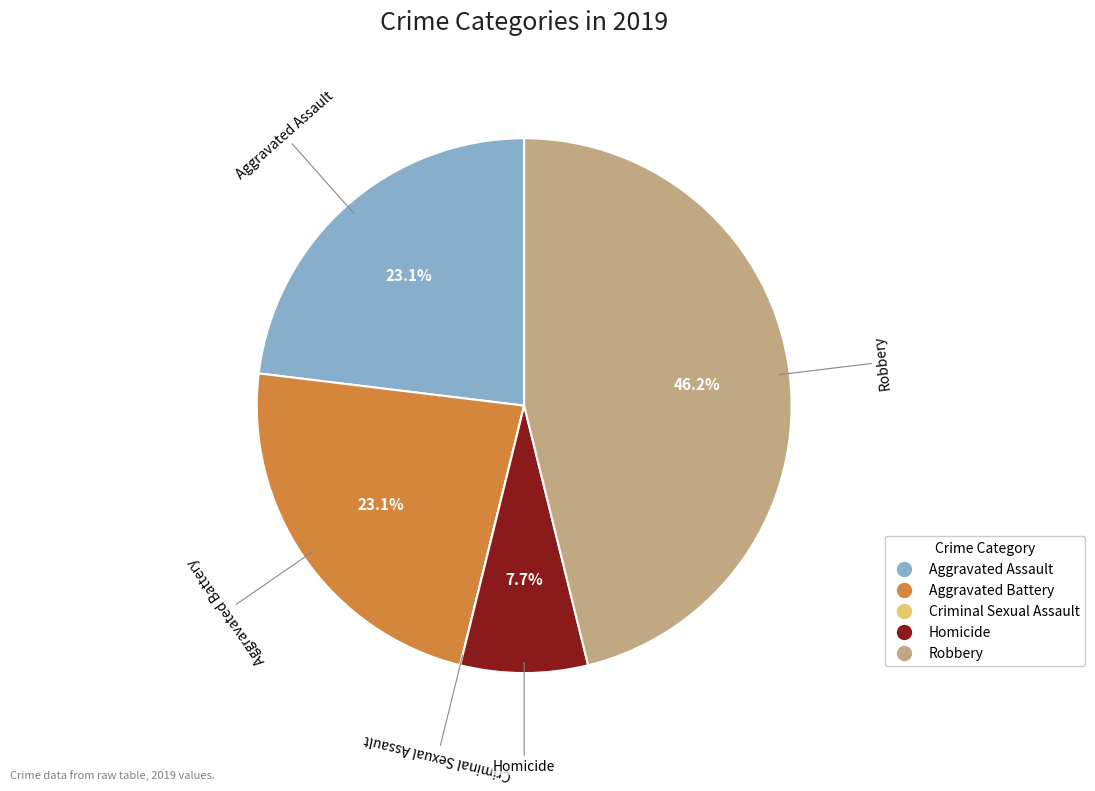

Approximately how many times larger is the value at Robbery compared to Aggravated Assault?

2.0